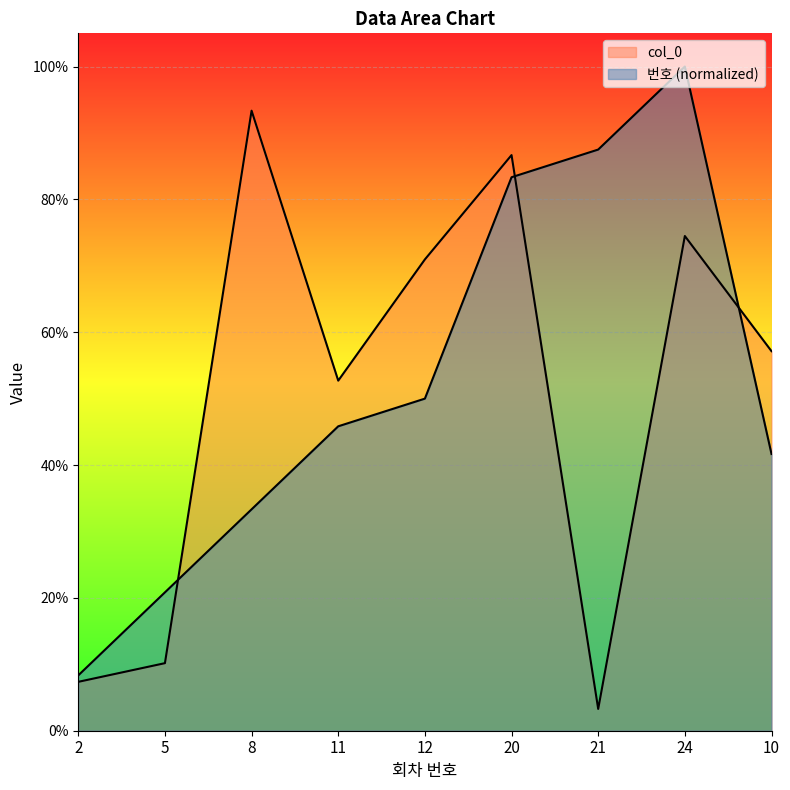

Rank the series by their average value, from lowest to highest.

col_0, 번호